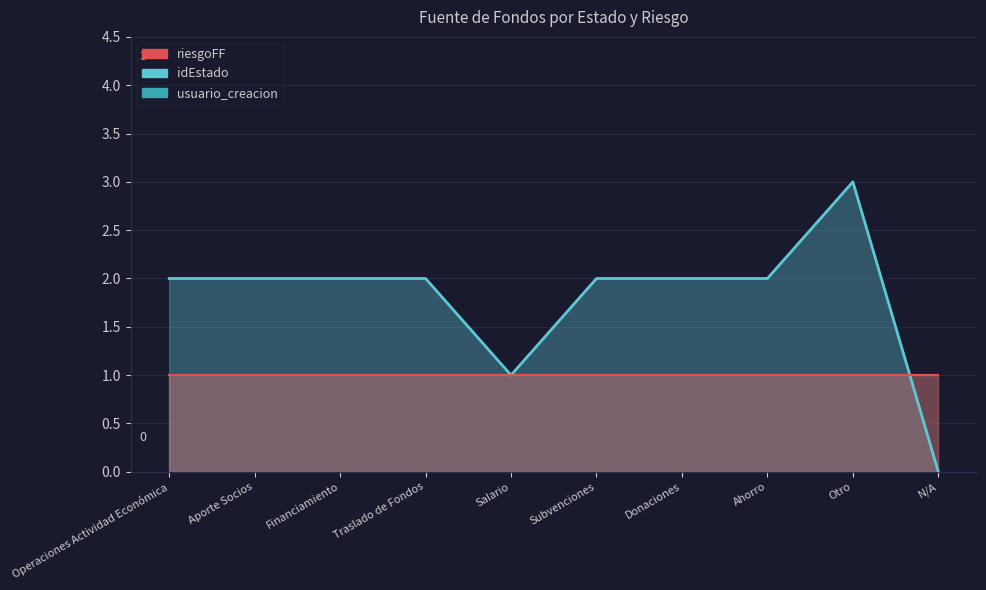

After their last crossing, which series has the higher values: usuario_creacion or idEstado?

usuario_creacion